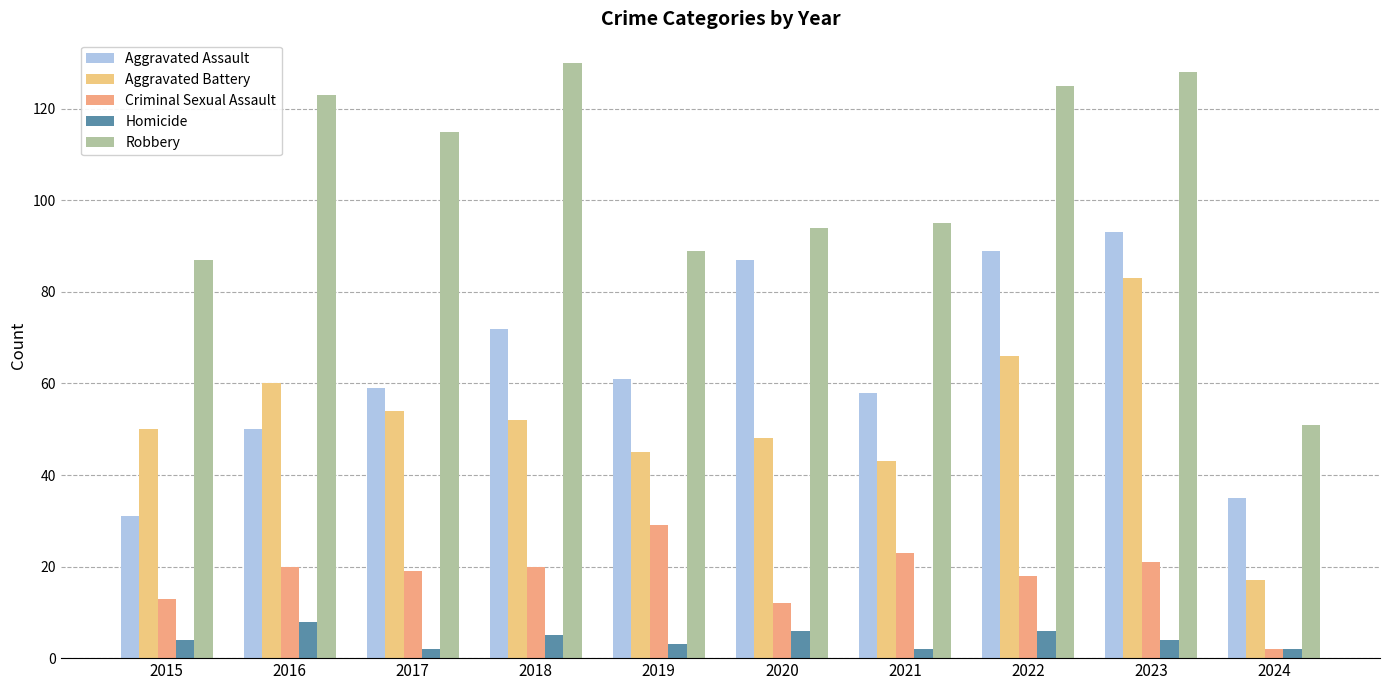

Reading left to right, extract all data points from this chart.

Aggravated Assault: 31	50	59	72	61	87	58	89	93	35
Aggravated Battery: 50	60	54	52	45	48	43	66	83	17
Criminal Sexual Assault: 13	20	19	20	29	12	23	18	21	2
Homicide: 4	8	2	5	3	6	2	6	4	2
Robbery: 87	123	115	130	89	94	95	125	128	51